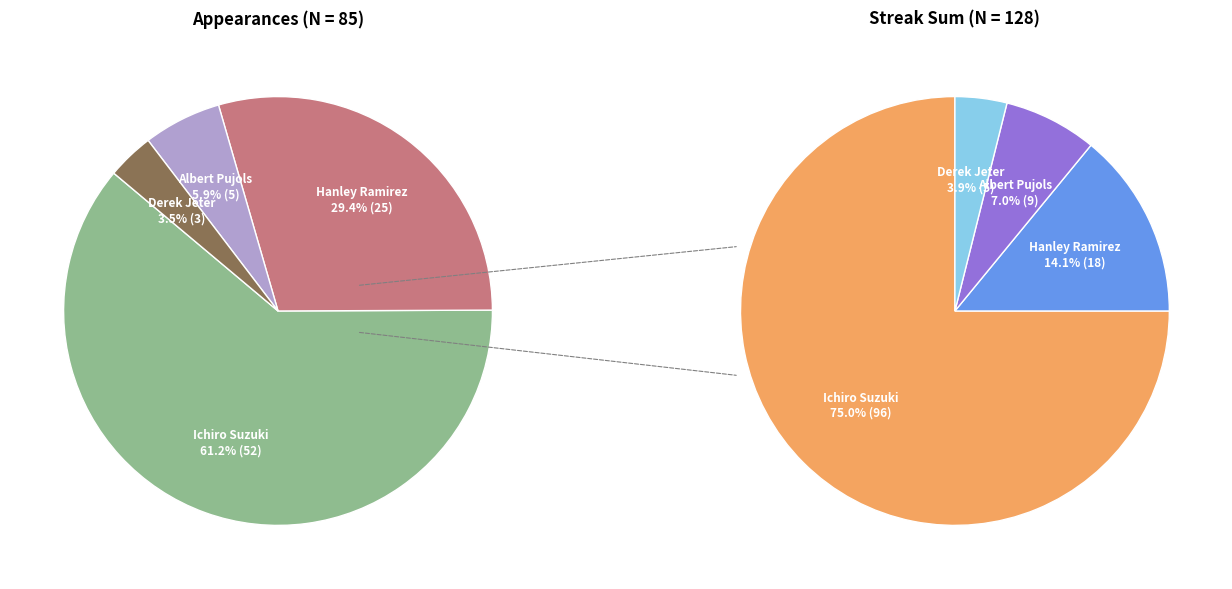

True or false: Hanley Ramirez accounts for 29% of the total.

True